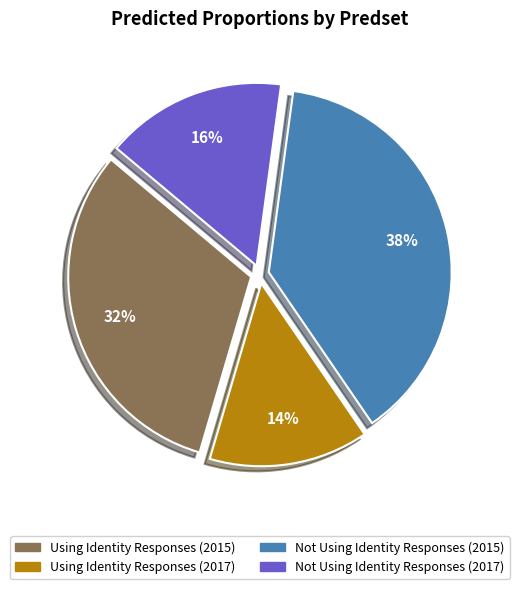

Is it true that Not Using Identity Responses (2017) is 30% of the pie?

False